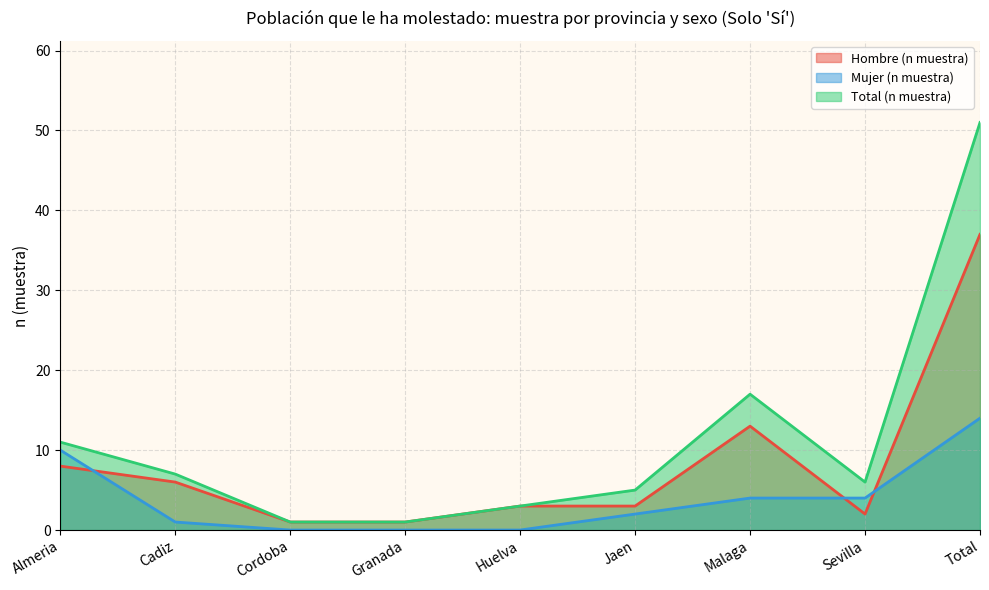

Between Cordoba and Sevilla, which is larger?

Sevilla